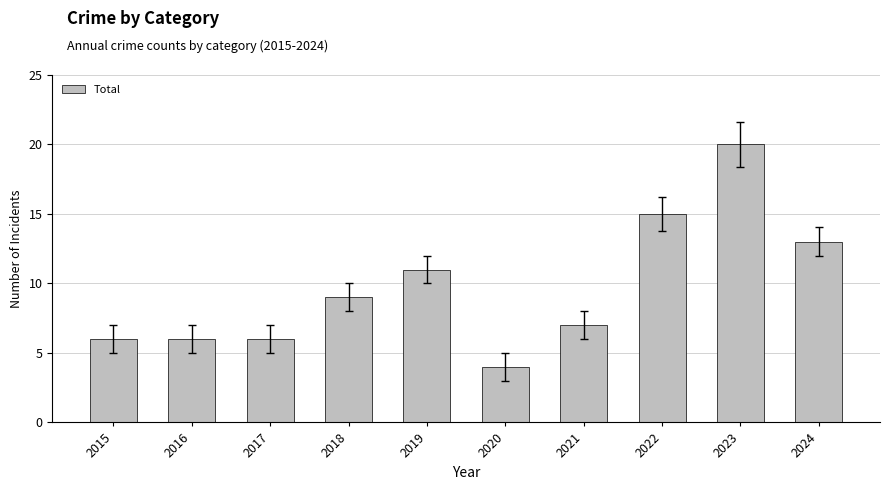

At which label is the value closest to 12?

2019